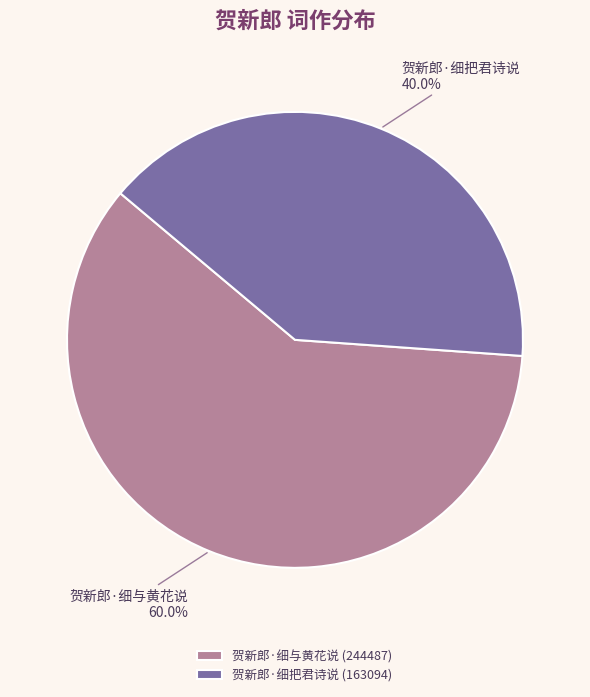

The 贺新郎·细把君诗说 slice represents 40% of the pie. True or false?

True